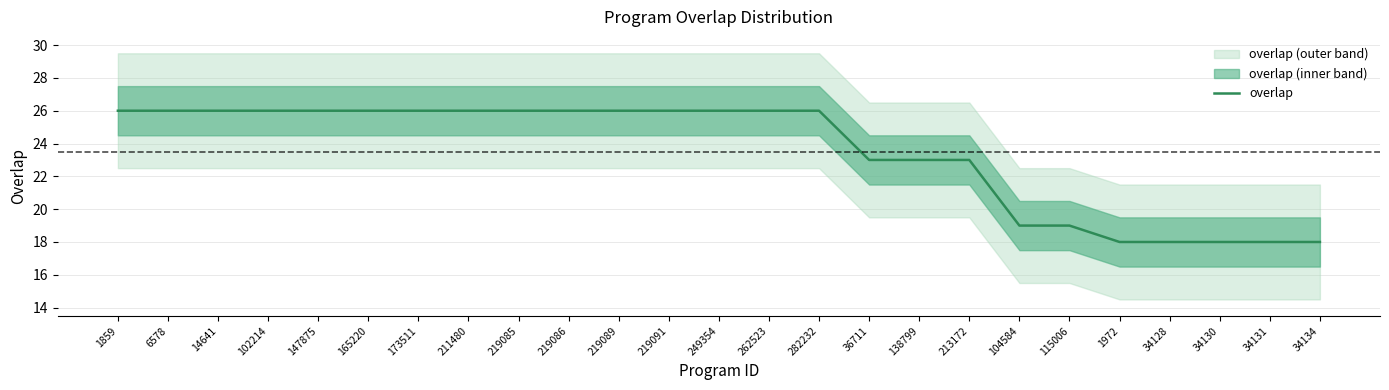

Does the chart display data point markers on the line(s)?

No